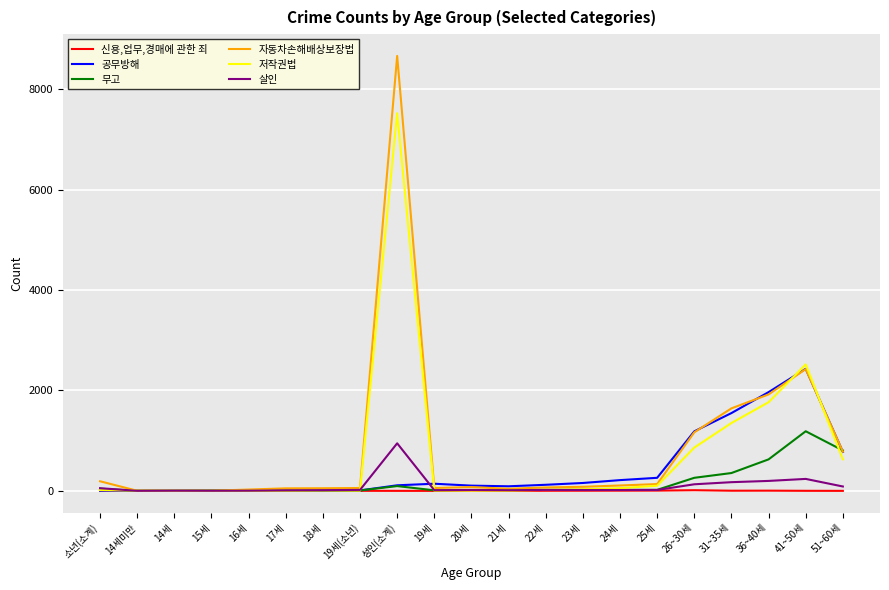

Which category has the highest value in the 무고 series?

41~50세